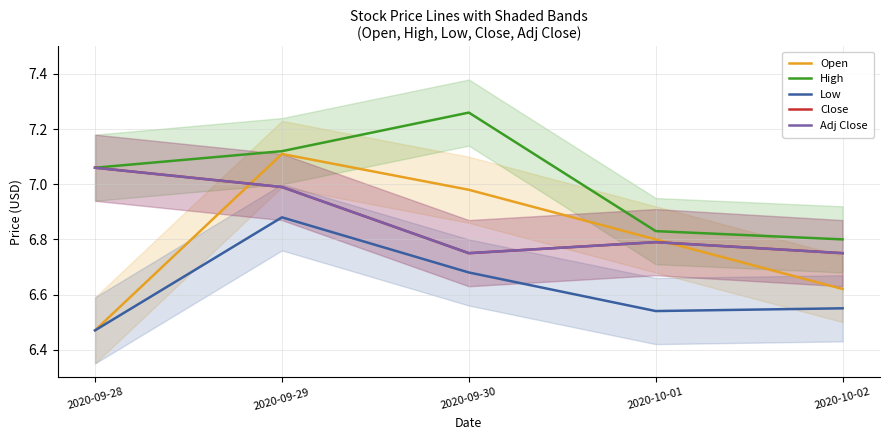

What is the difference between the maximum and minimum values in the High series?

0.5